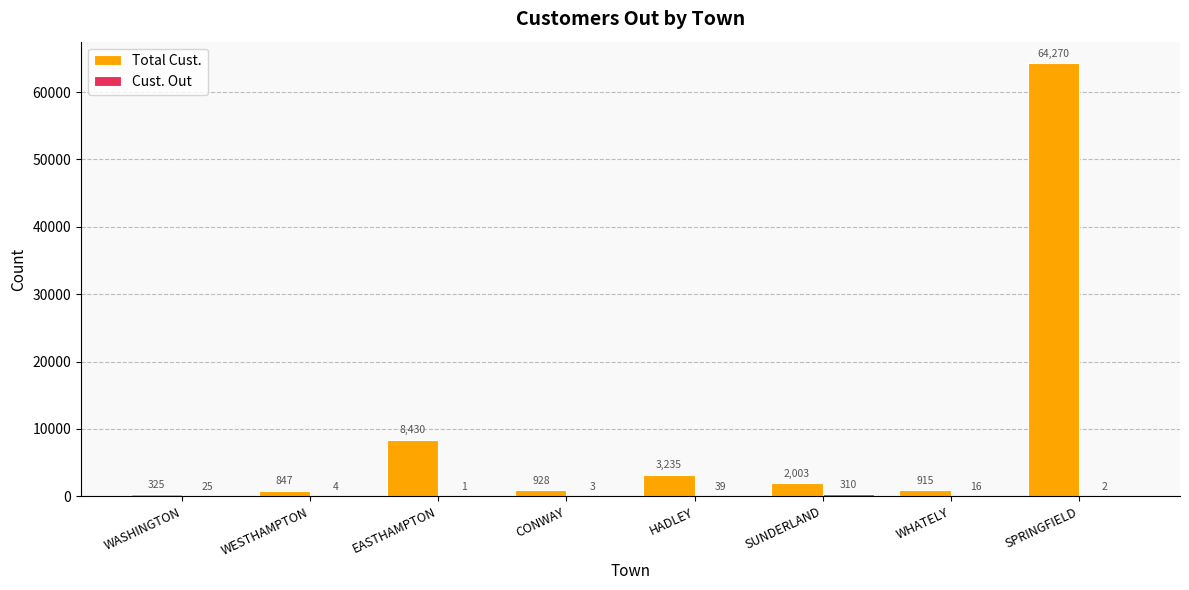

Between WASHINGTON and CONWAY, which series saw the biggest shift?

Total Cust.